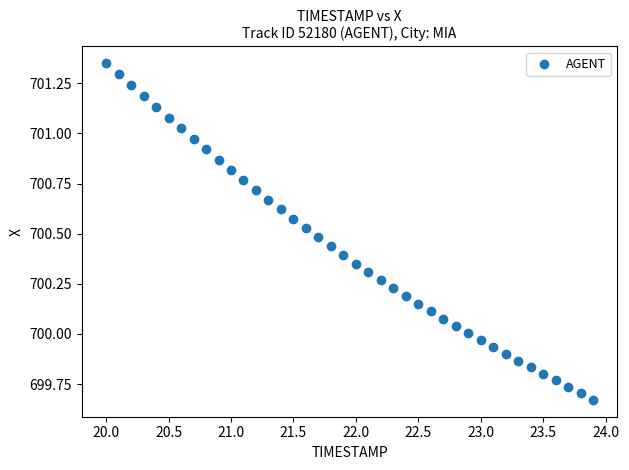

What is the range of X values (max minus min)?

3.9